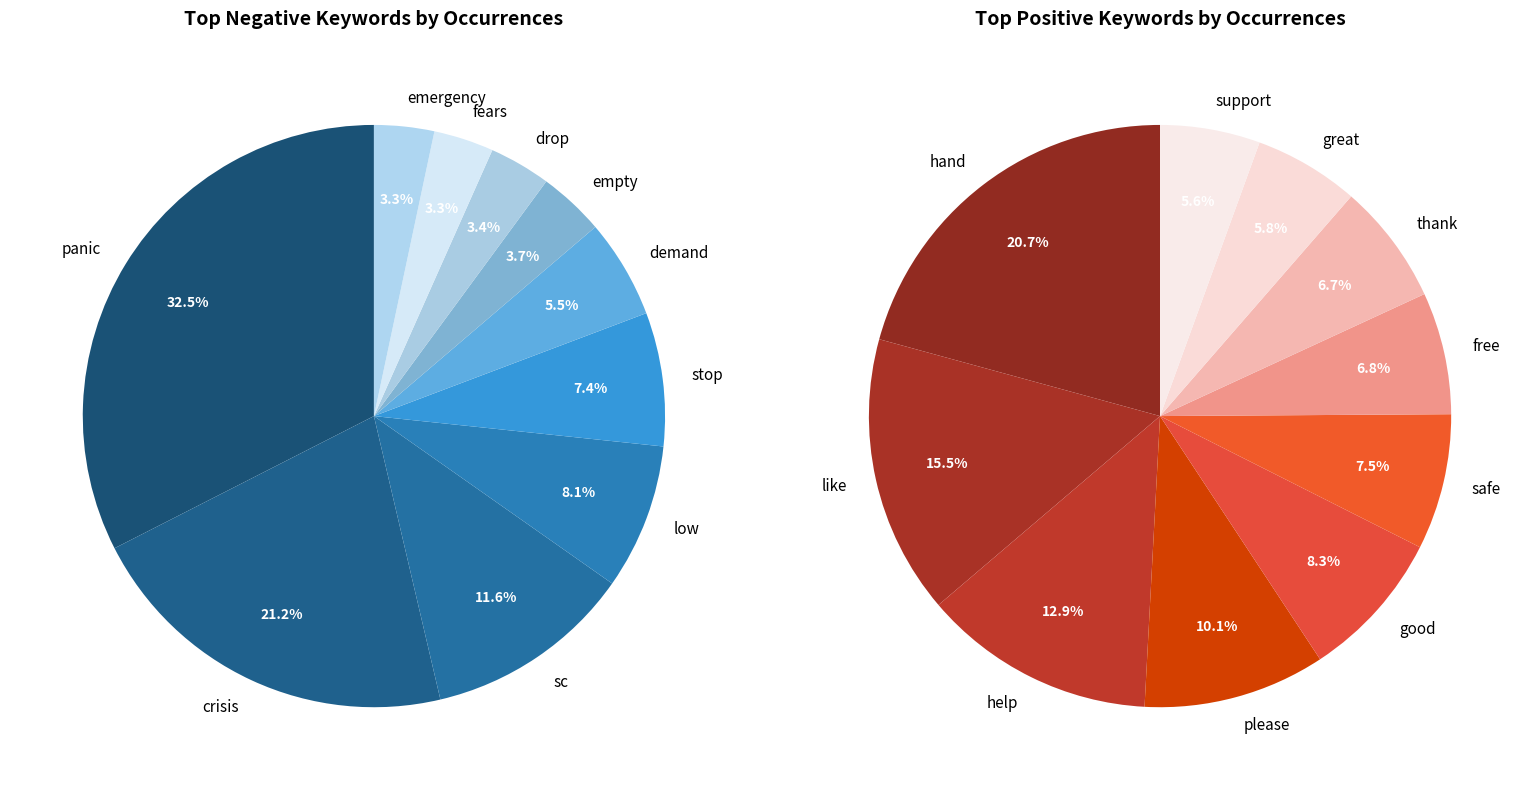

To the nearest percent, what is the difference between the largest and smallest slice percentages?

29%